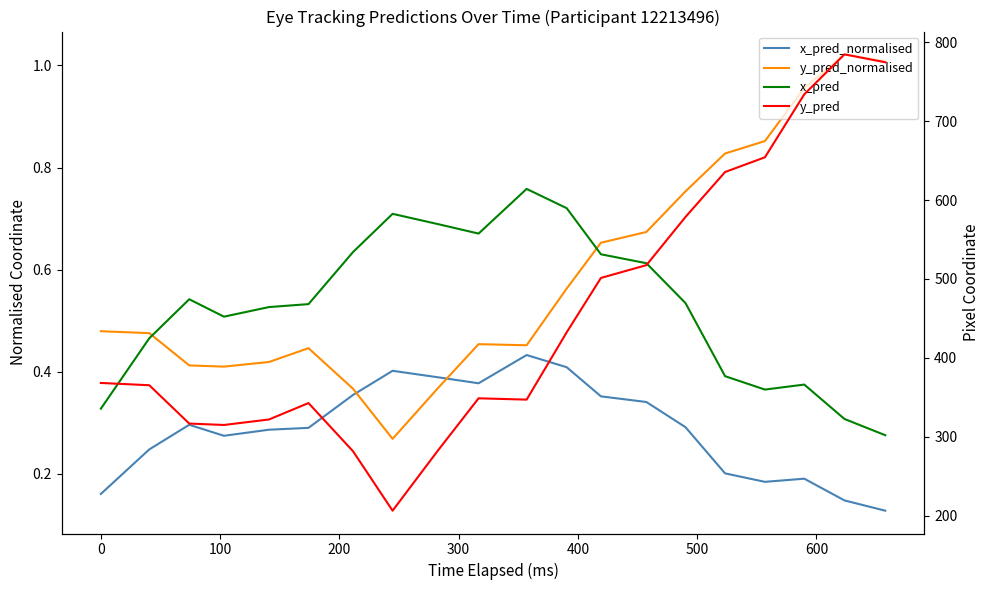

How many interior local peaks does the x_pred series have?

4